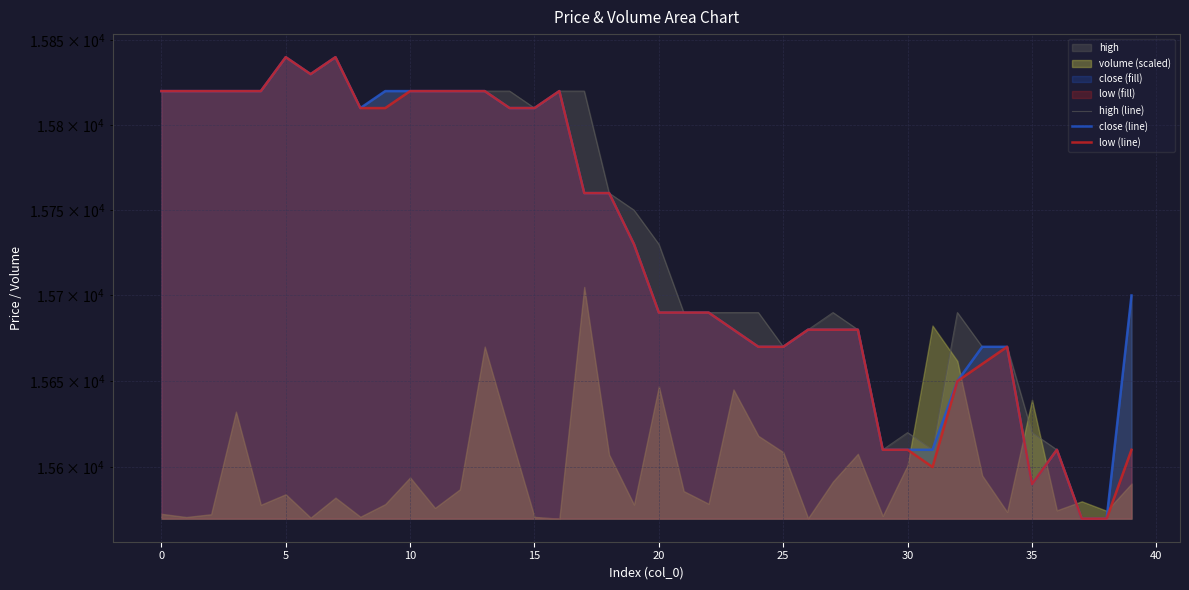

How many interior local peaks does the low (line) series have?

5